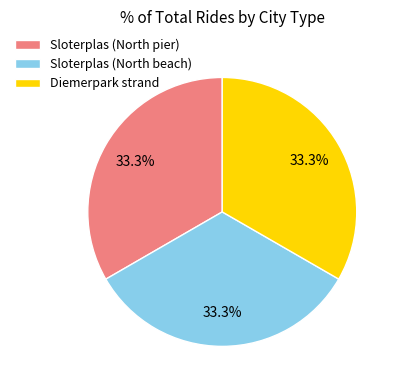

Does Sloterplas (North pier) represent more than half of the total?

No